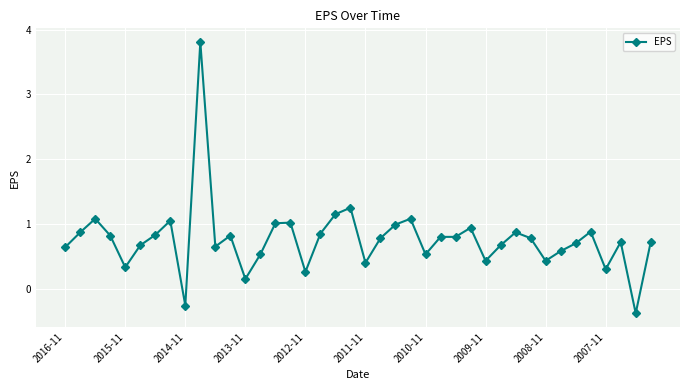

True or false: there are more than 1 points higher than both neighbors.

True